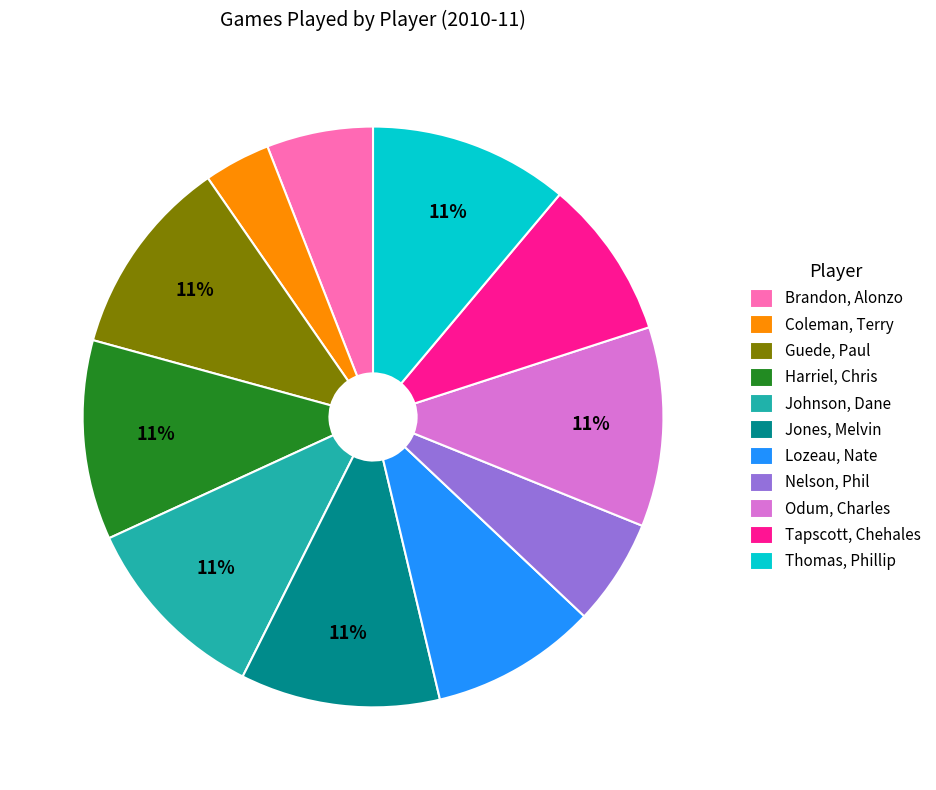

What is the ratio of the value at Odum, Charles to the value at Harriel, Chris?

1.0